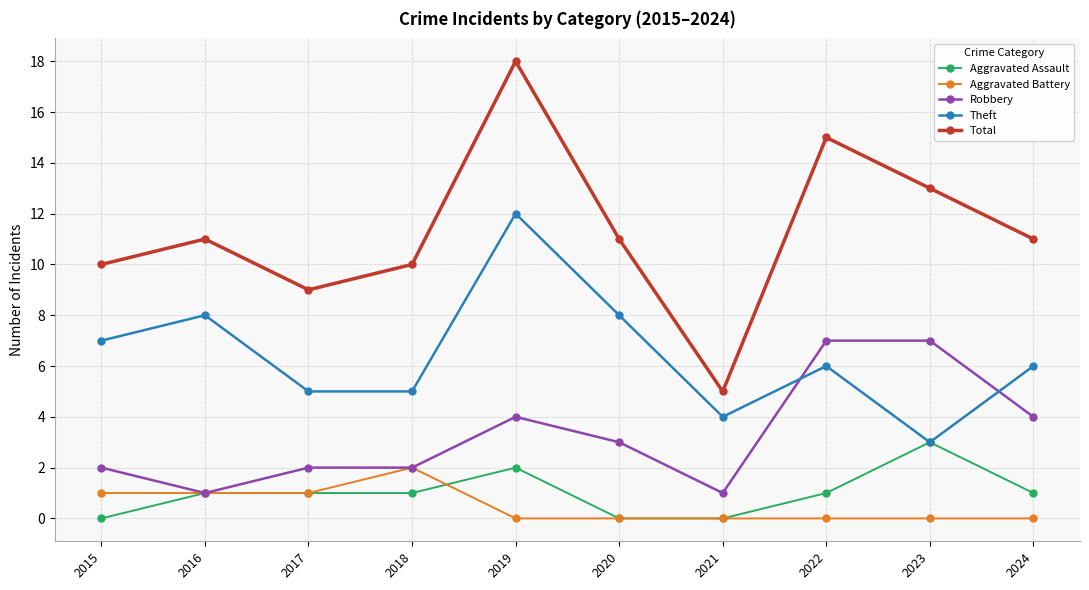

At which category is the sum across all series the highest?

2019